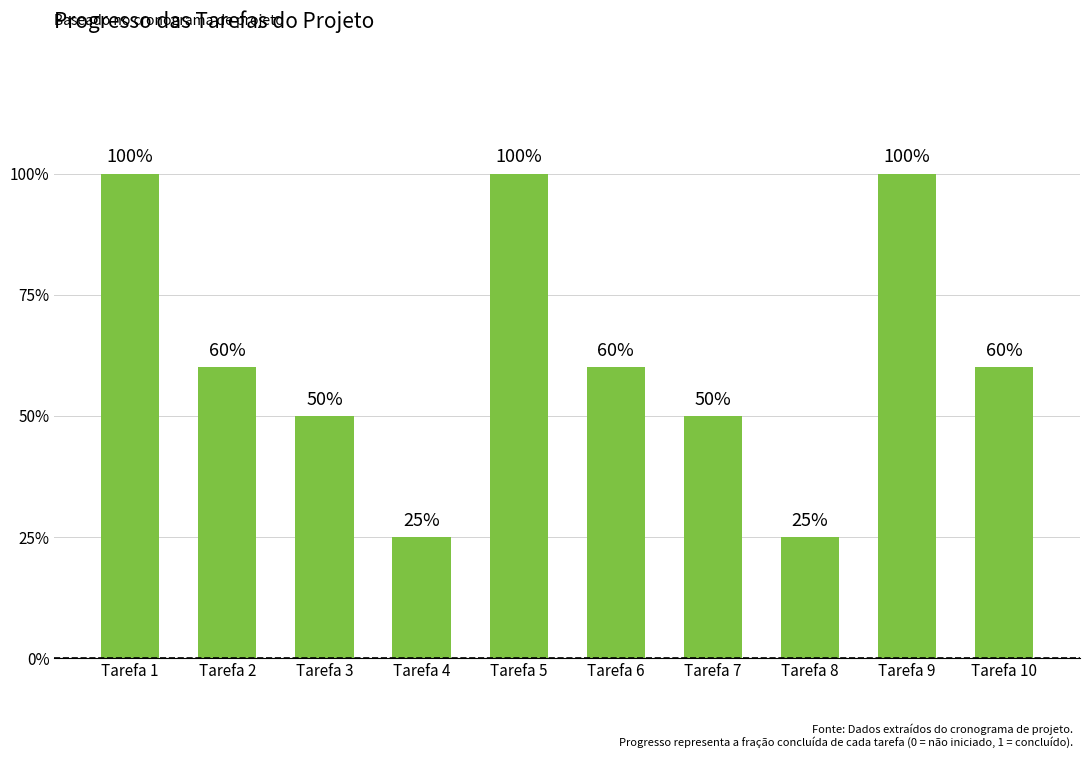

List the labels in order of value, largest first.

Tarefa 1, Tarefa 5, Tarefa 9, Tarefa 2, Tarefa 6, Tarefa 10, Tarefa 3, Tarefa 7, Tarefa 4, Tarefa 8